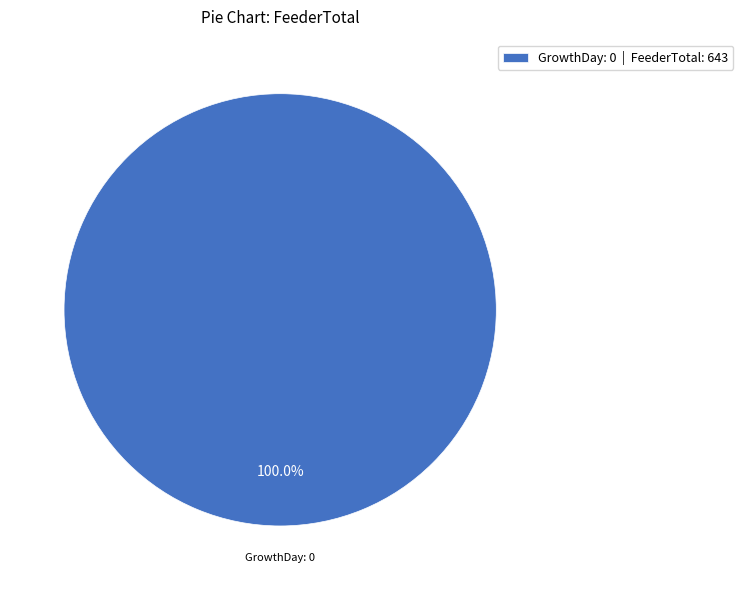

Does any single category account for the majority?

Yes